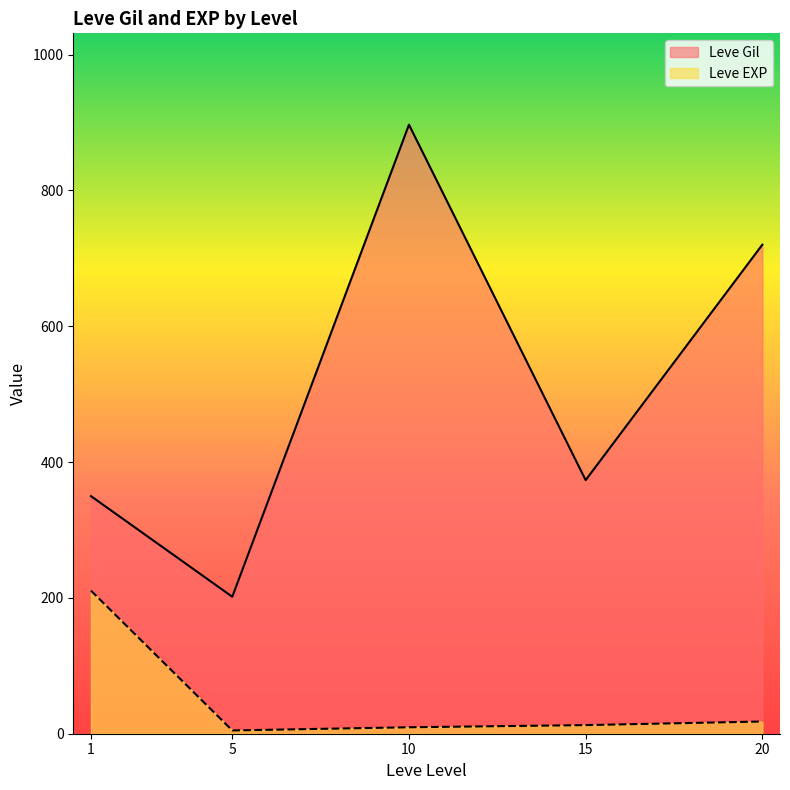

True or false: Leve Gil and Leve EXP cross at least once.

False